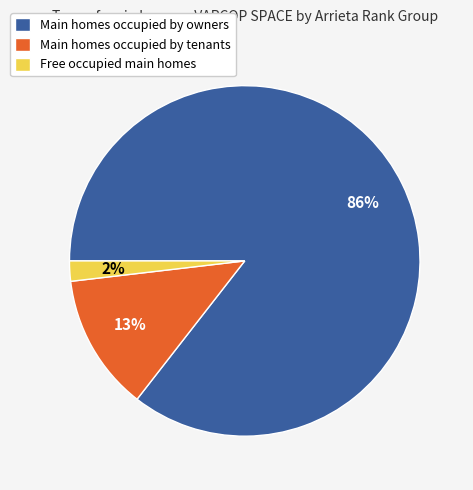

What is the smallest slice in the pie chart?

Free occupied main homes